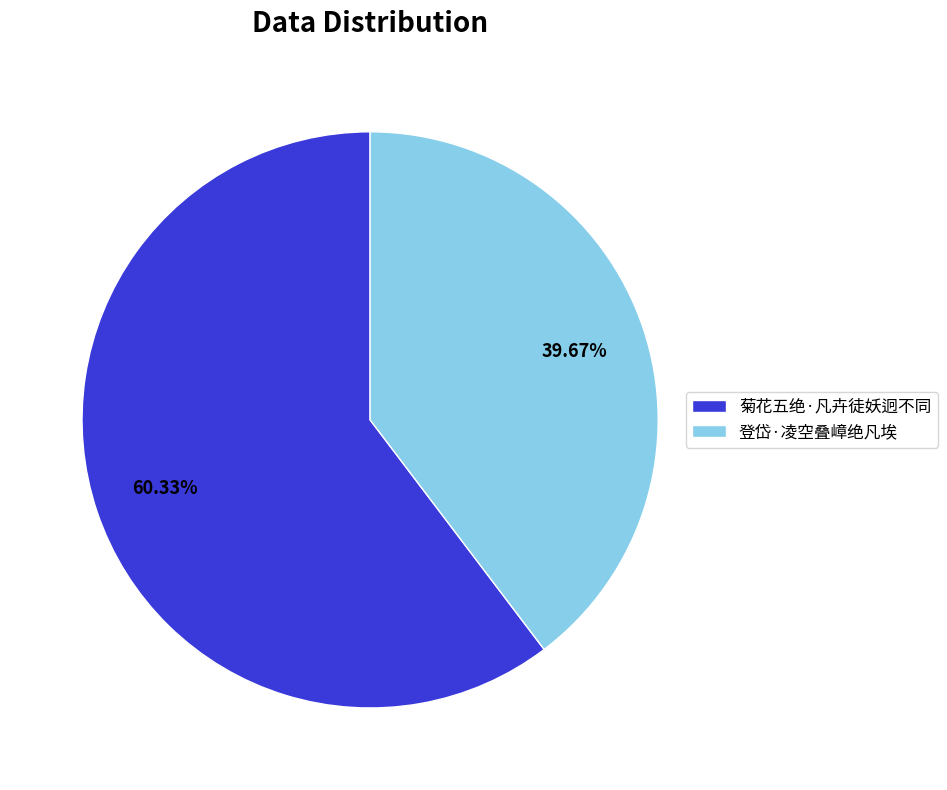

Rank the categories by value from lowest to highest.

登岱·凌空叠嶂绝凡埃, 菊花五绝·凡卉徒妖迥不同